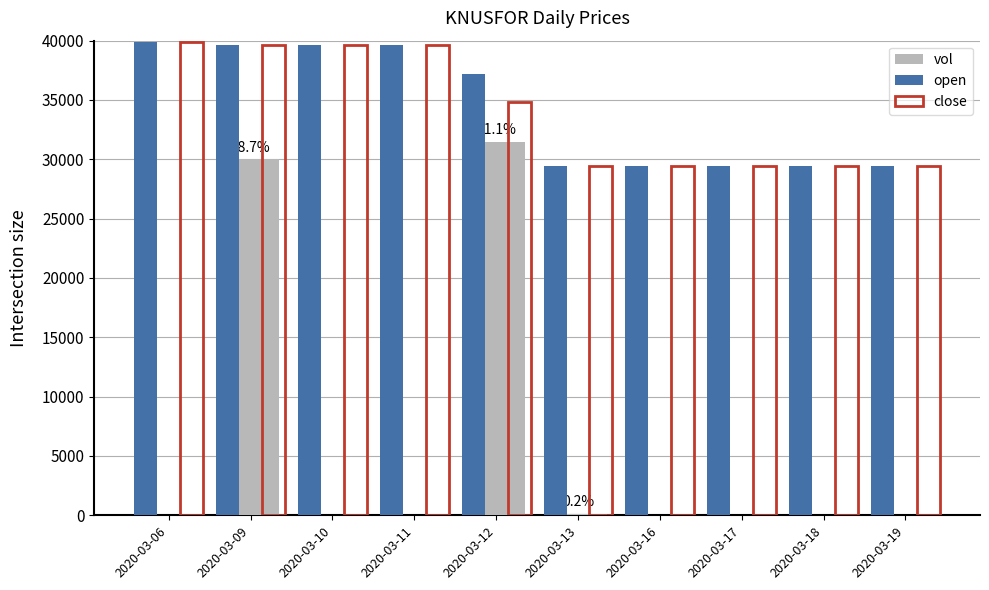

How many series are shown in this chart?

3